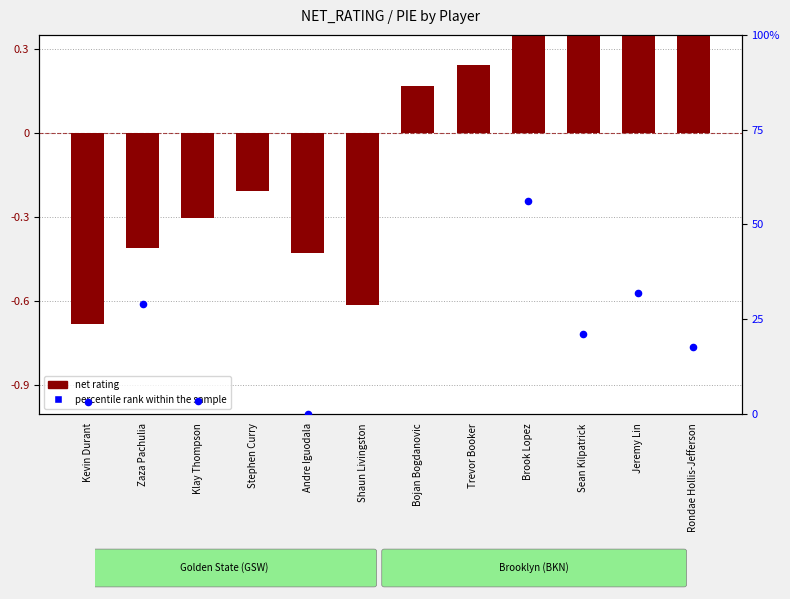

What is the total value across all series at Stephen Curry?

-51.3